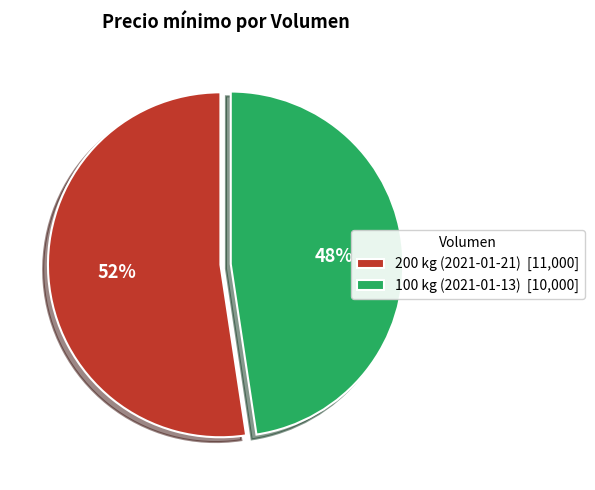

Does 100 kg (2021-01-13) account for over 50% of the chart?

No